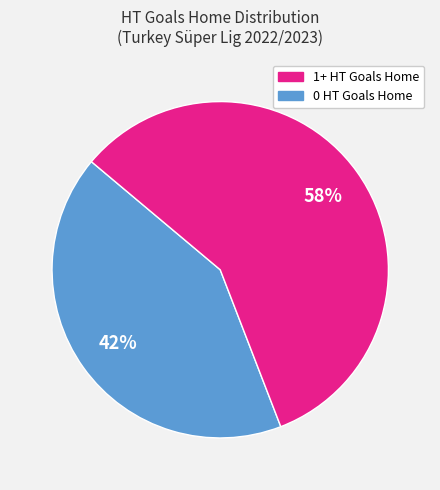

Does any single category account for the majority?

Yes